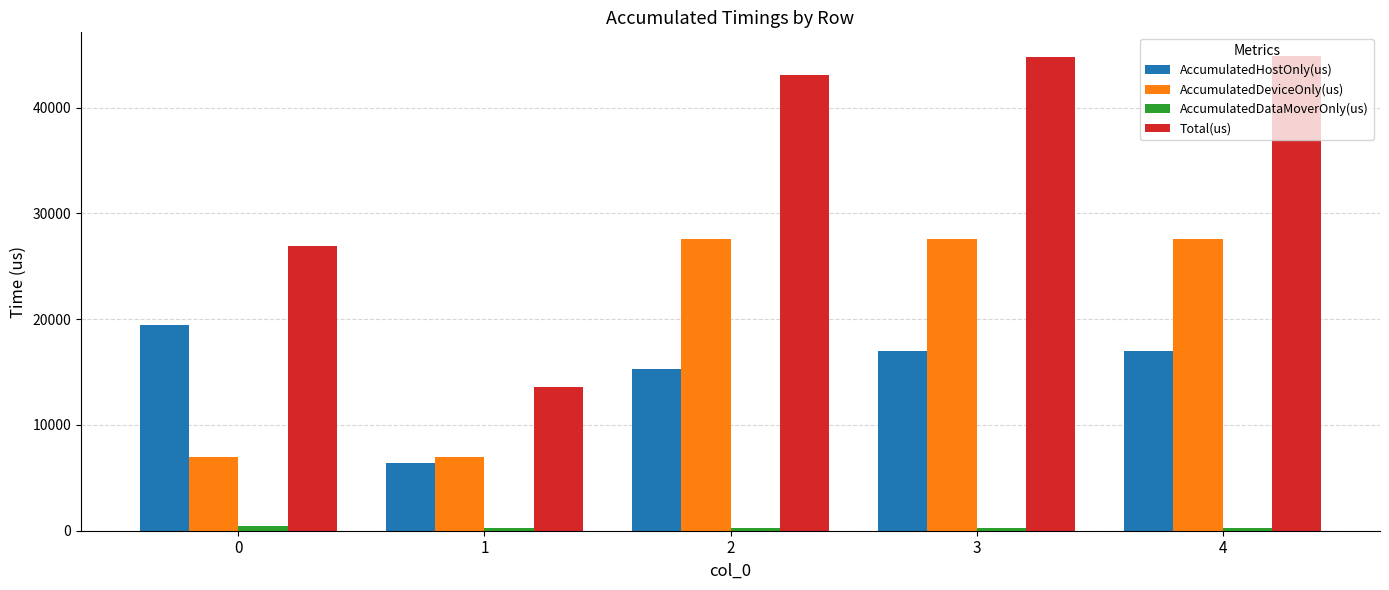

What is the sum of all AccumulatedDeviceOnly(us) values?

96640.8